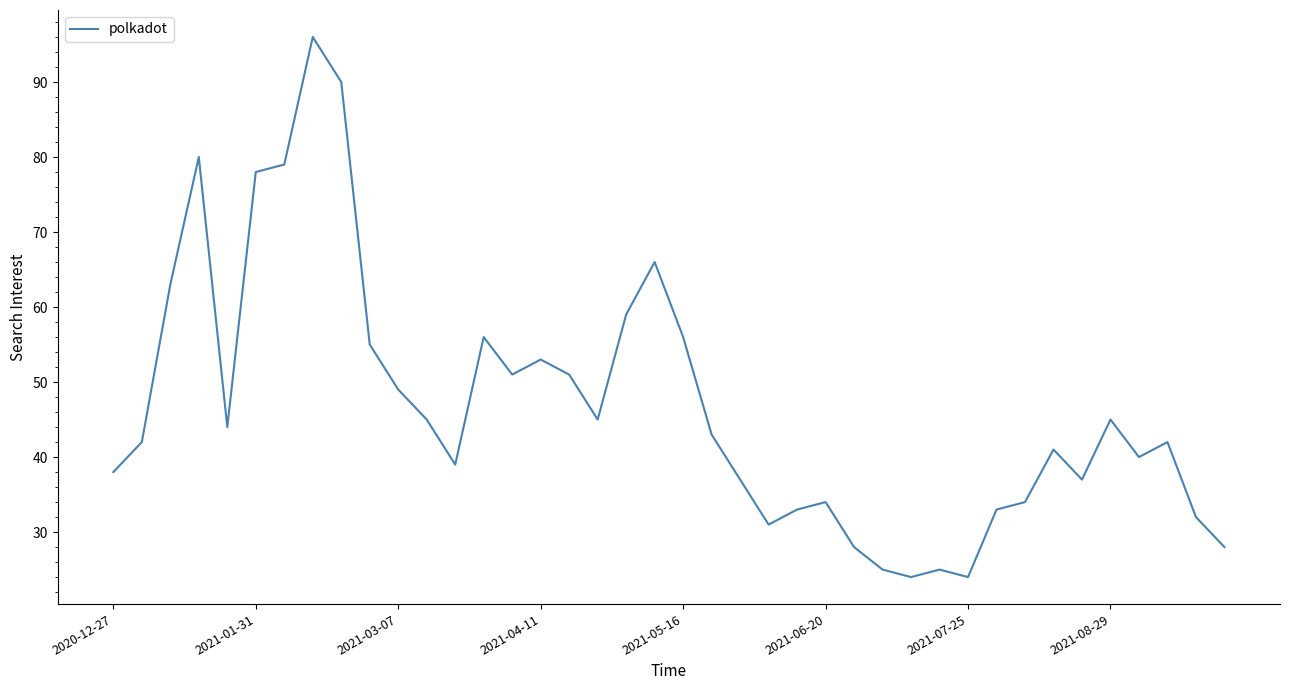

True or false: there are more than 0 points higher than both neighbors.

True